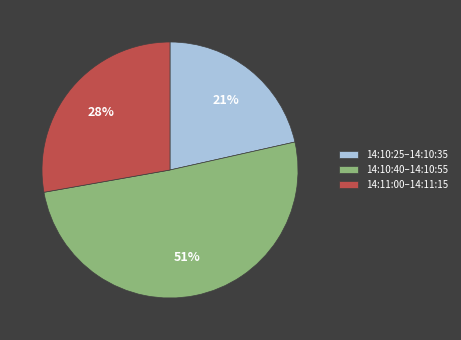

To the nearest percent, what is the average slice percentage?

33%